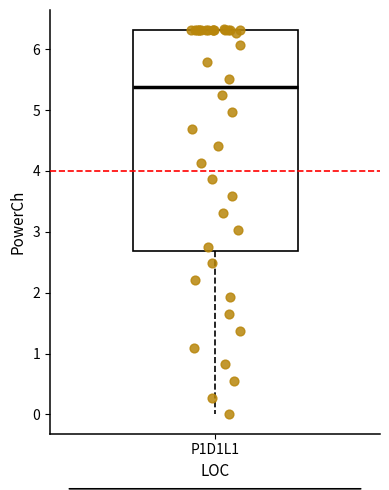

Read this box plot against the y-axis: the position of the median line, the range covered by the box, and the ends of both whiskers. The values are not printed on the chart, so give them approximately, as read against the axis.

median 5.4, box 2.7 to 6.3, whiskers 0.0 to 6.3